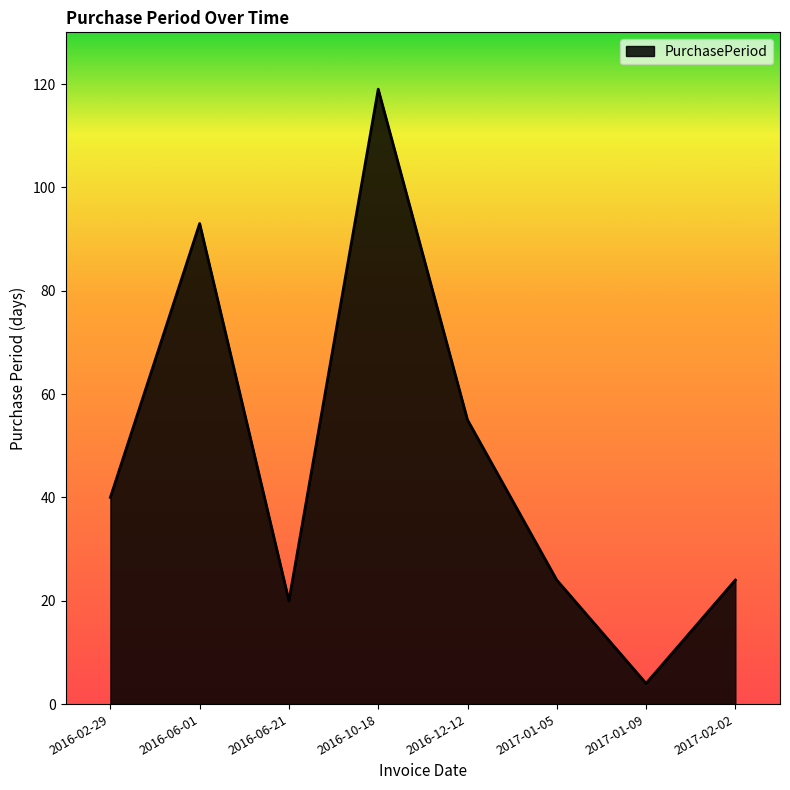

Between 2017-01-05 and 2016-10-18, which is larger?

2016-10-18